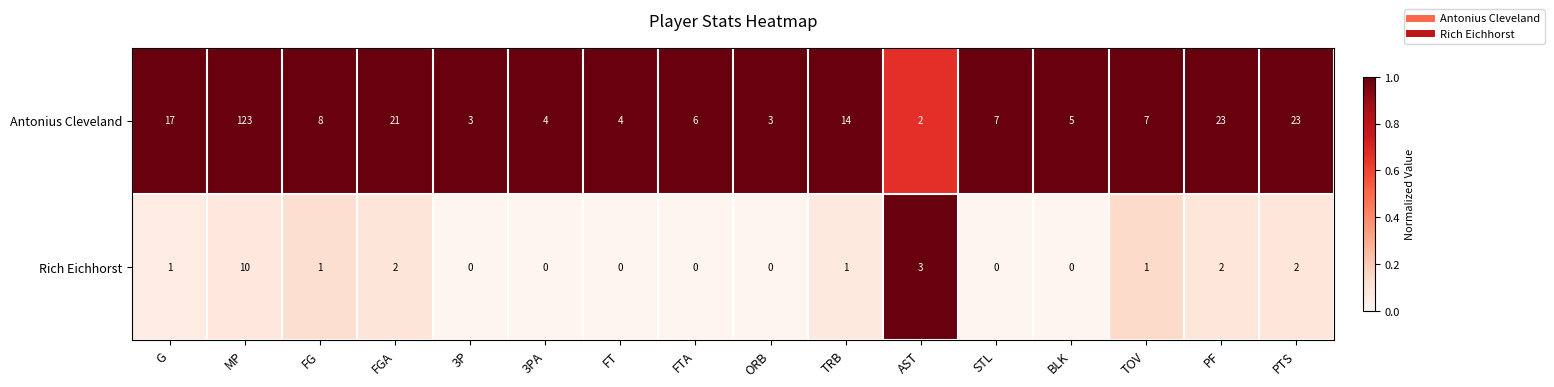

Which series has the largest total across all categories?

Antonius Cleveland